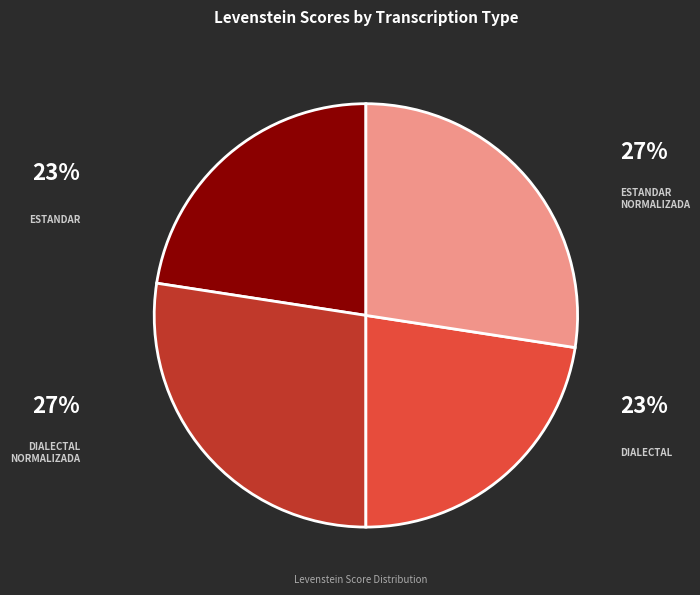

To the nearest percent, what is the average slice percentage?

25%